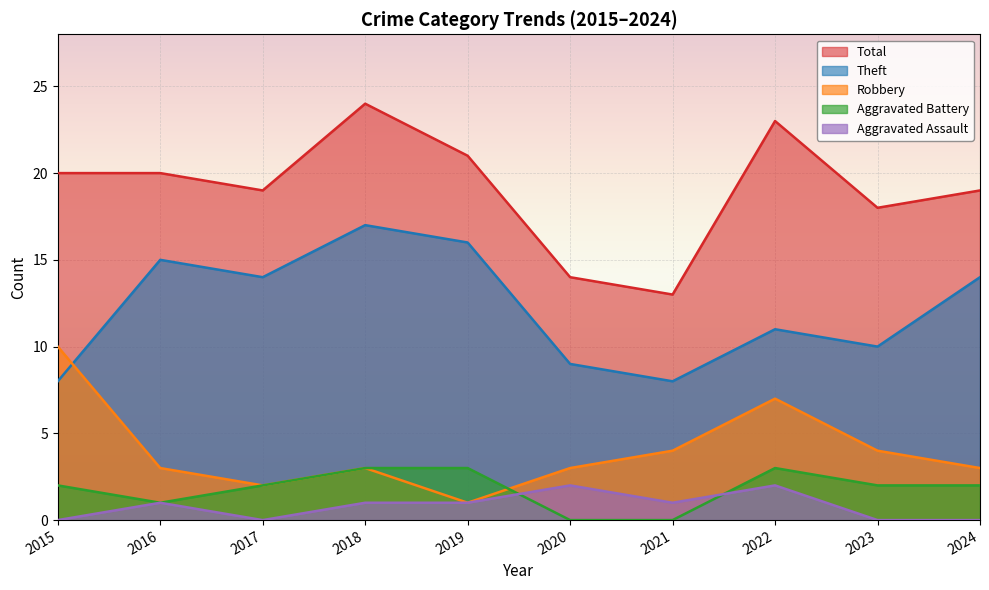

The value of Aggravated Assault at 2019 is 1. True or false?

True